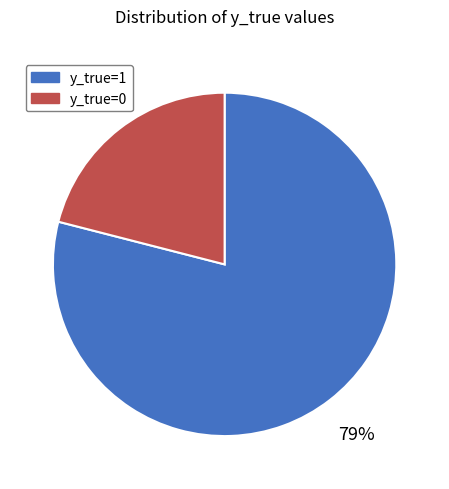

Which category accounts for the majority?

y_true=1